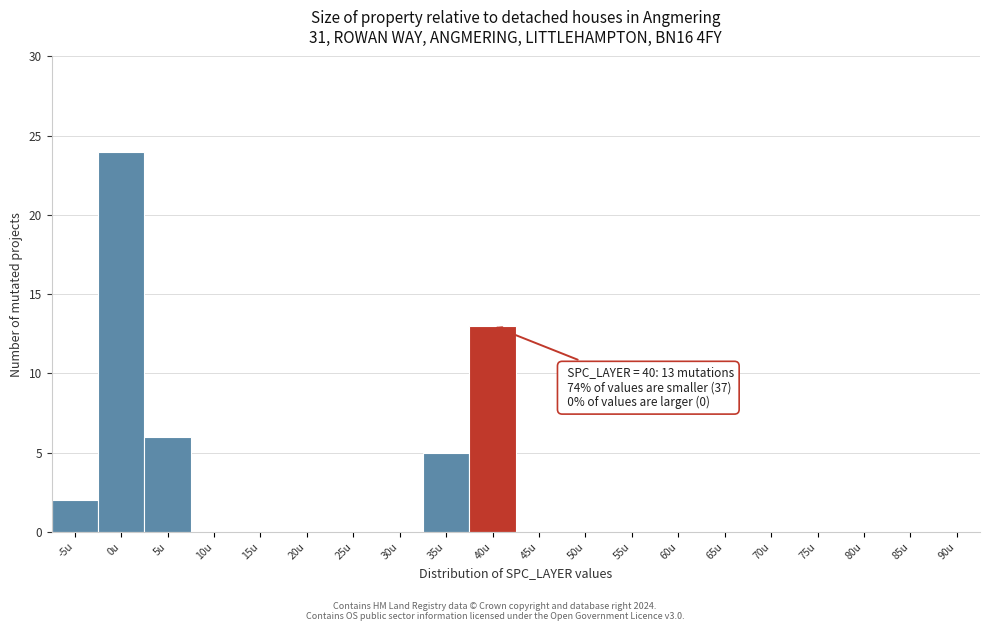

Reading left to right, extract all data points from this chart.

-5u=2	0u=24	5u=6	10u=0	15u=0	20u=0	25u=0	30u=0	35u=5	40u=13	45u=0	50u=0	55u=0	60u=0	65u=0	70u=0	75u=0	80u=0	85u=0	90u=0